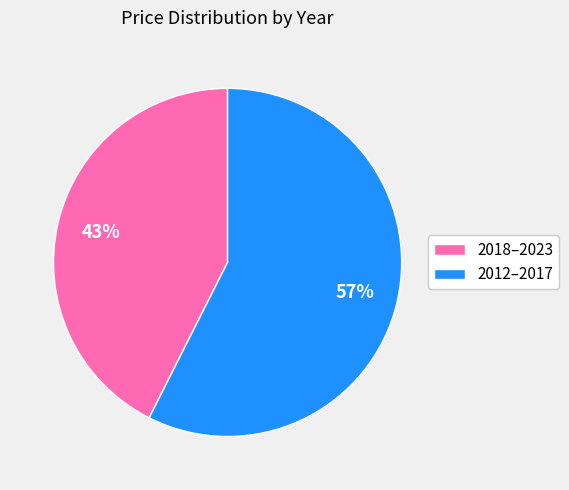

Does any single category account for the majority?

Yes